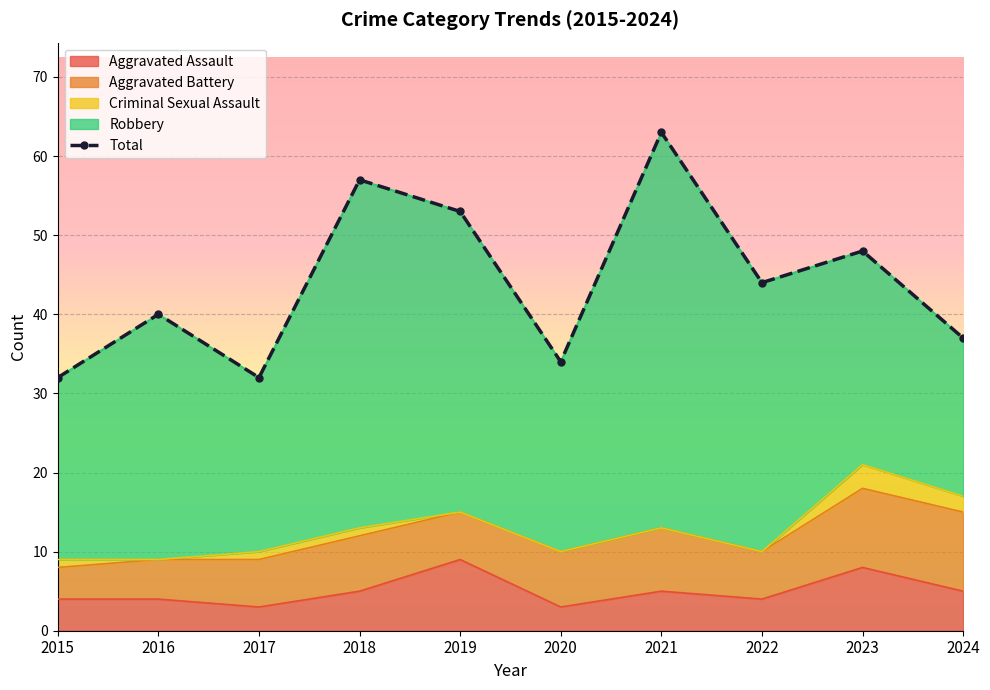

True or false: the data shows 70 at 2016.

False